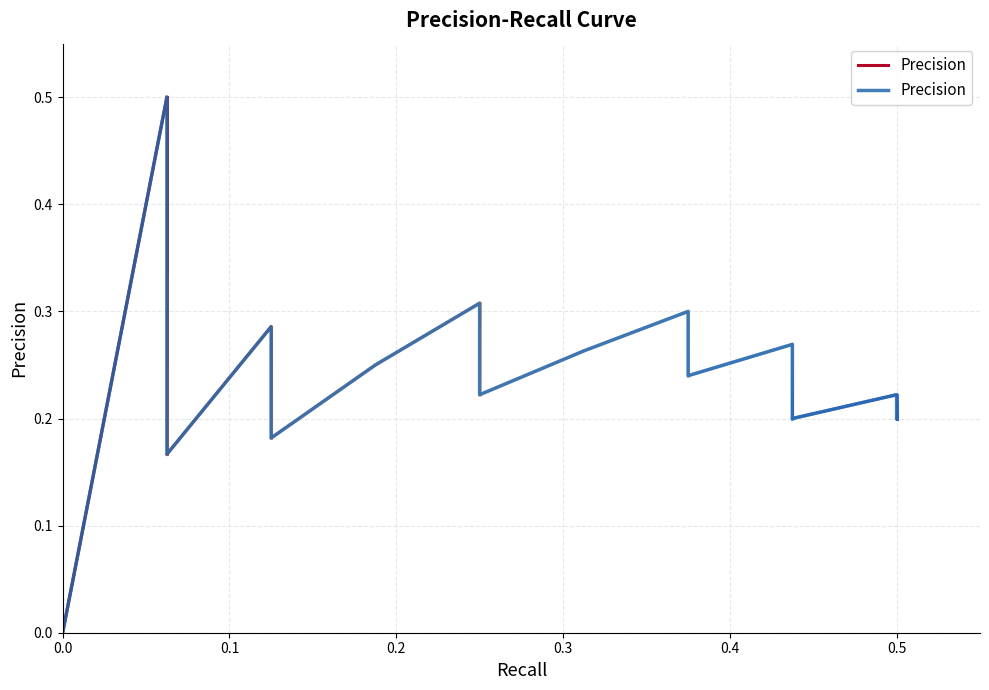

What is the label of the 36th point from the right?

0.4